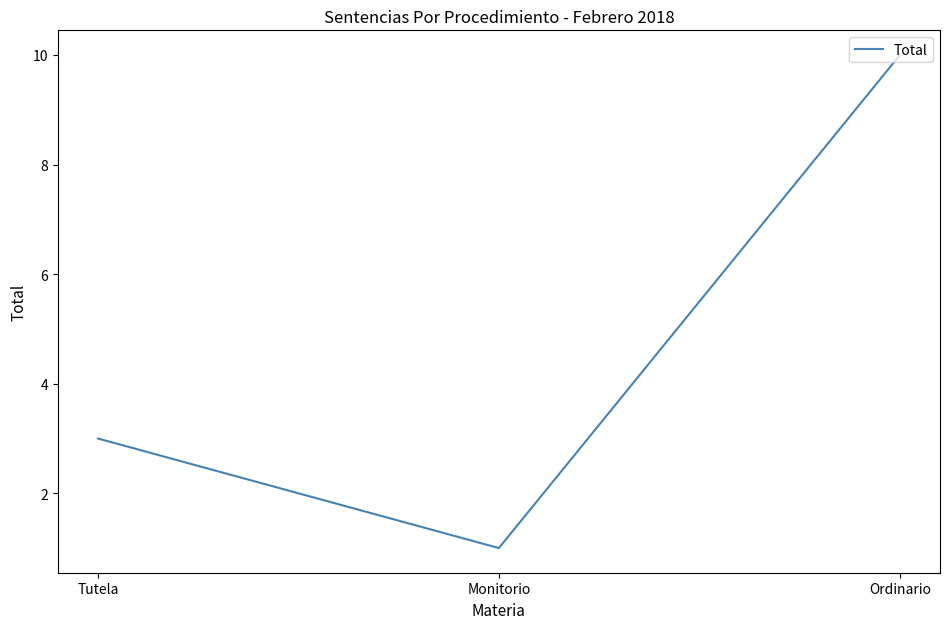

Is this an area chart (filled region under the line)?

No